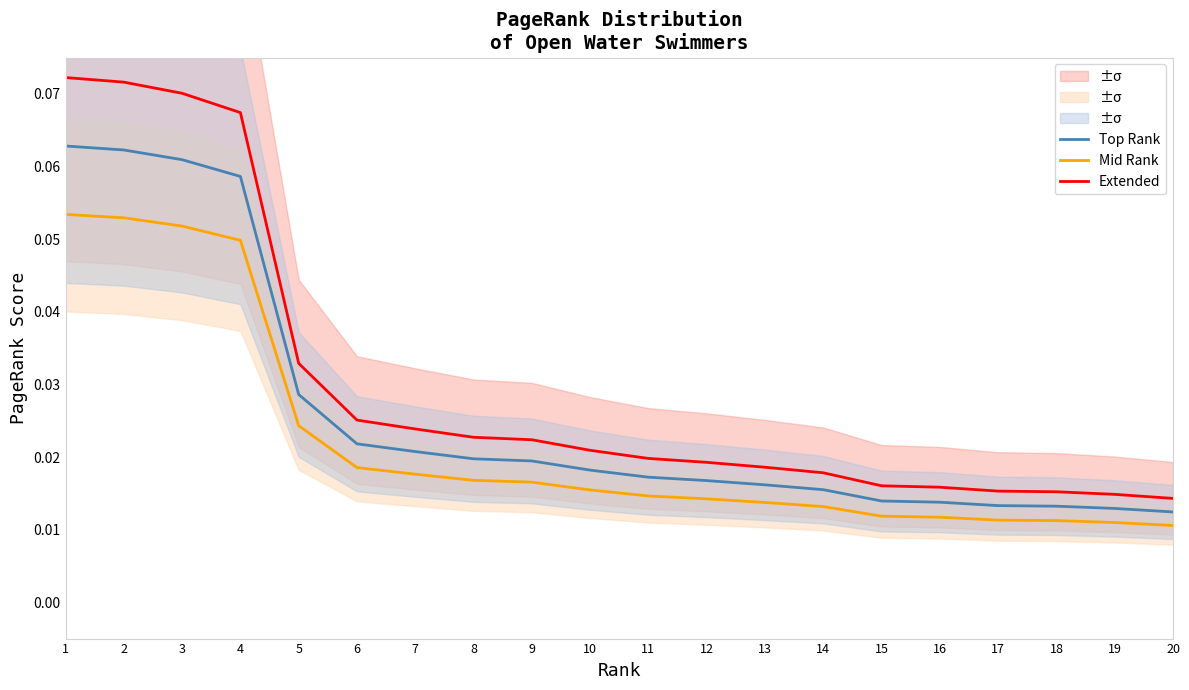

What are all the series names shown in the legend?

Top Rank, Mid Rank, Extended